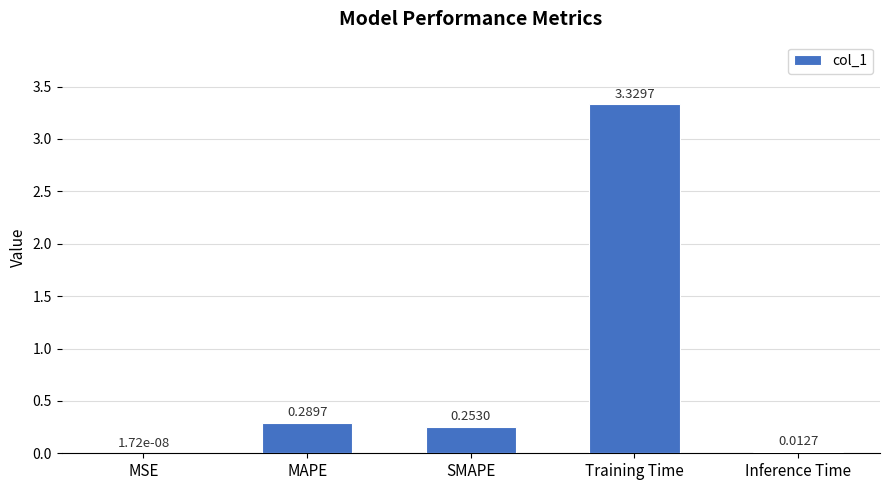

Count the number of data series in this chart.

1